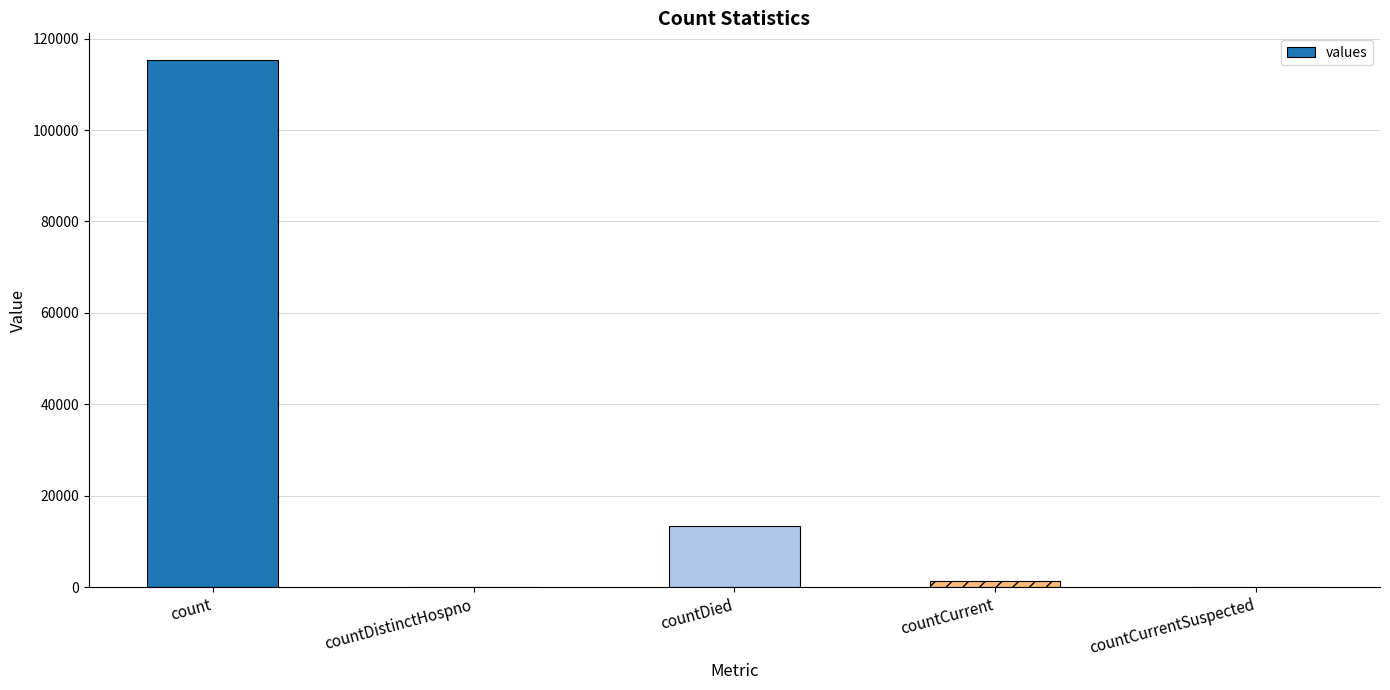

Which has a higher value, countCurrent or countDied?

countDied